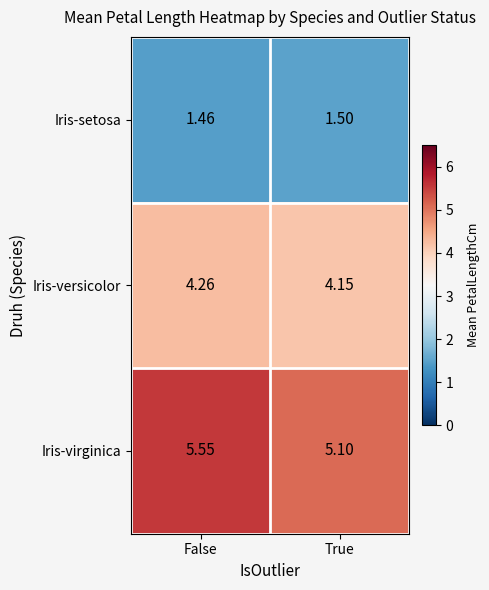

Which category has the highest value in the Iris-versicolor series?

False